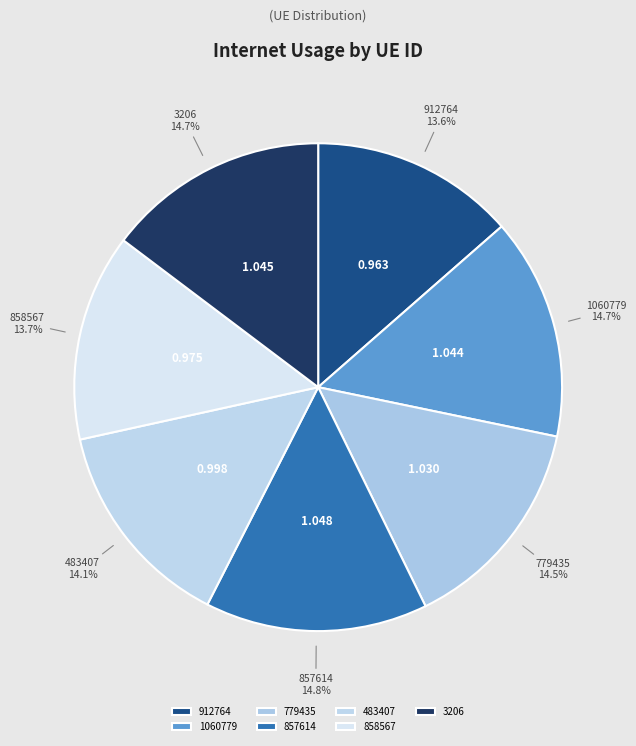

To the nearest percent, what is the difference between the largest and smallest slice percentages?

1%